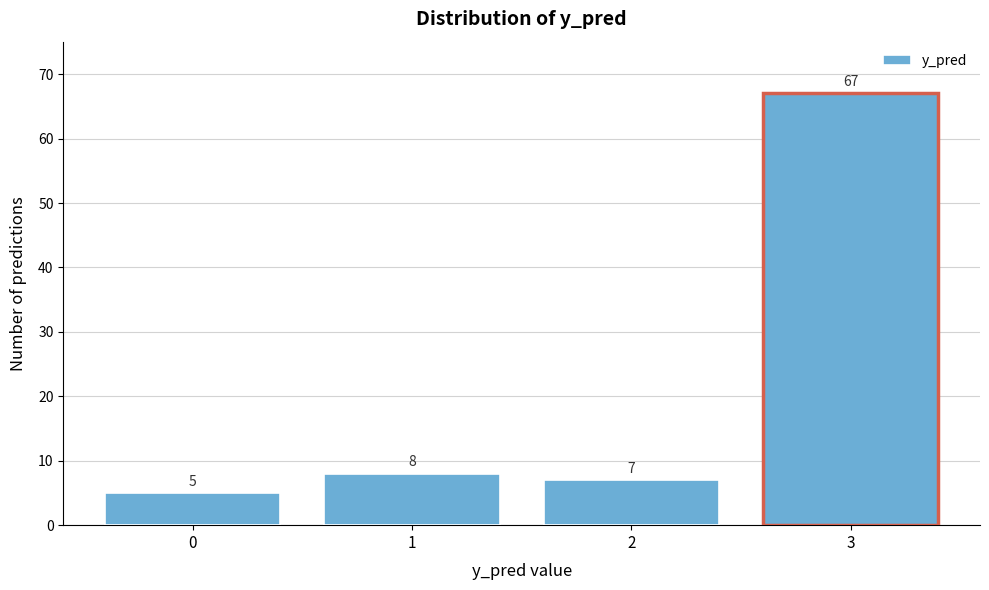

Reading right to left, transcribe all the data shown in this chart.

3=67	2=7	1=8	0=5